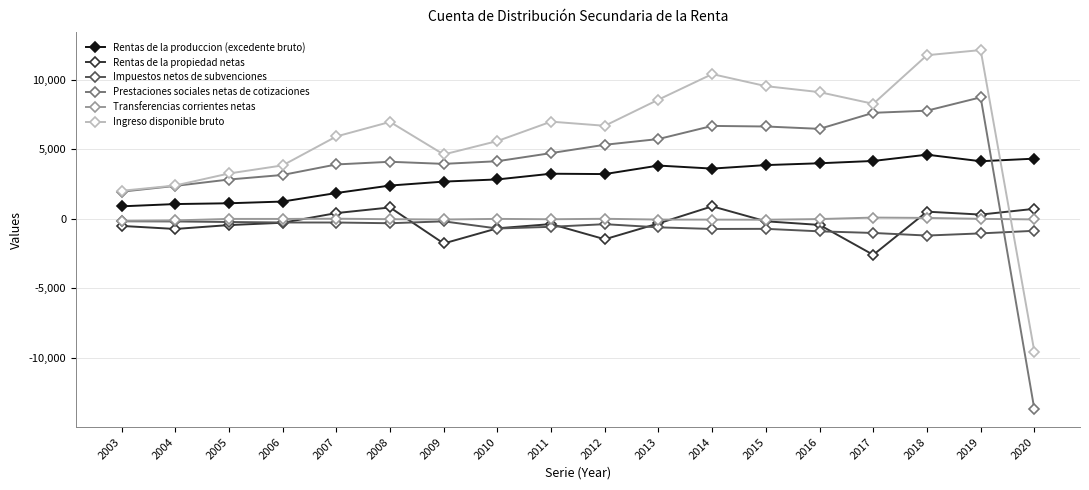

Is the value of Rentas de la produccion (excedente bruto) at 2012 greater than the value of Transferencias corrientes netas at 2003?

Yes